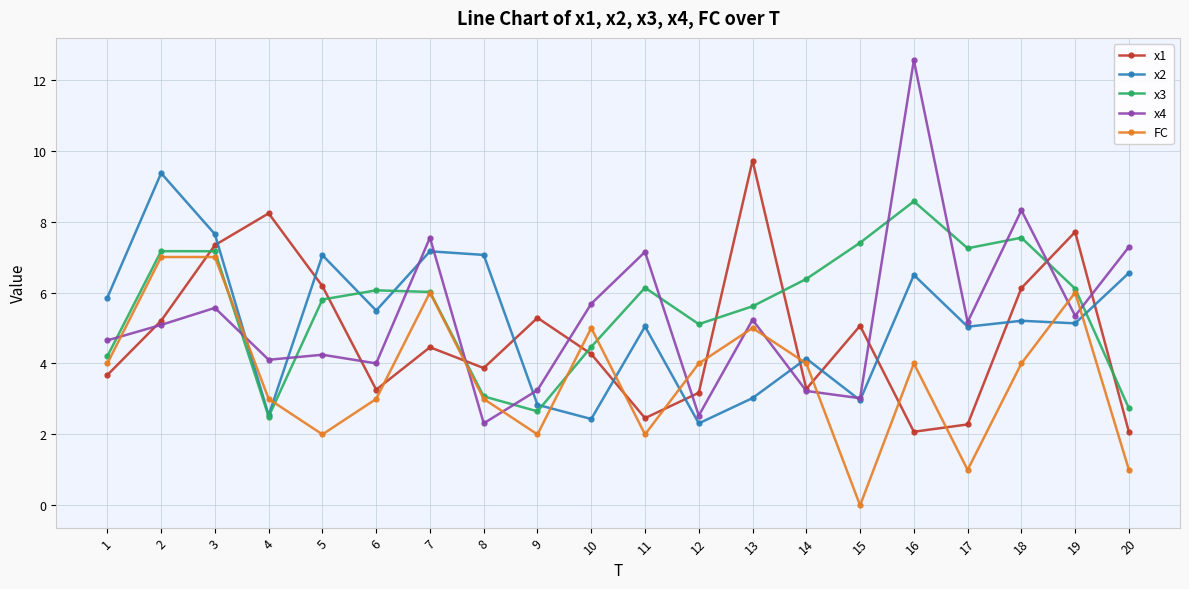

True or false: FC and x3 intersect in this chart.

True